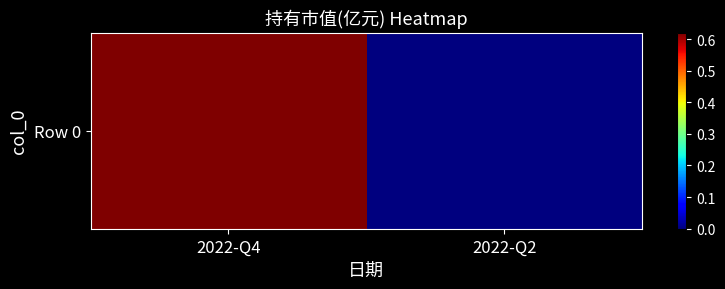

Rank the categories by value from lowest to highest.

2022-Q2, 2022-Q4